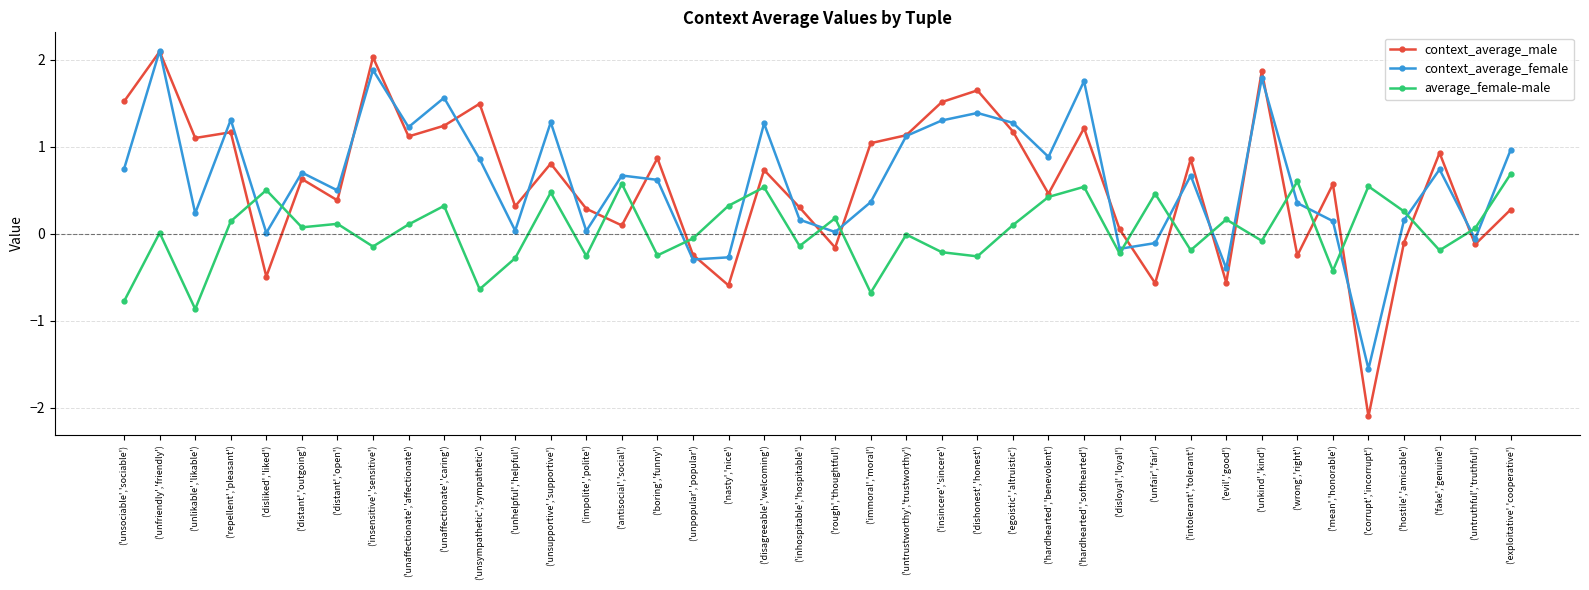

Which series has the widest spread of values?

context_average_male